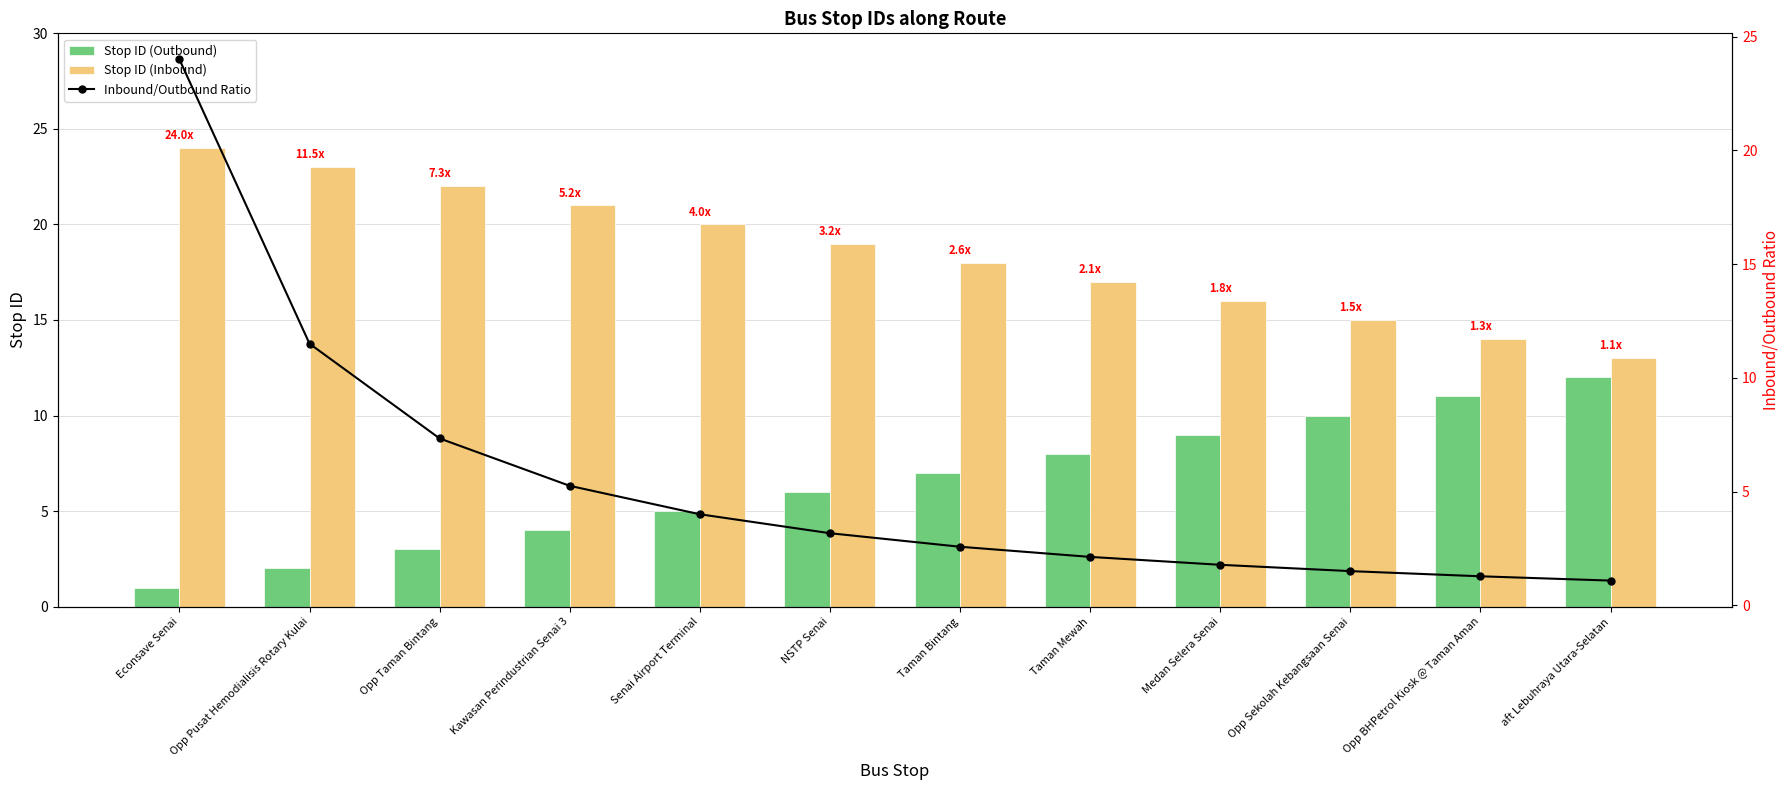

Which has a higher value, NSTP Senai or Senai Airport Terminal?

NSTP Senai